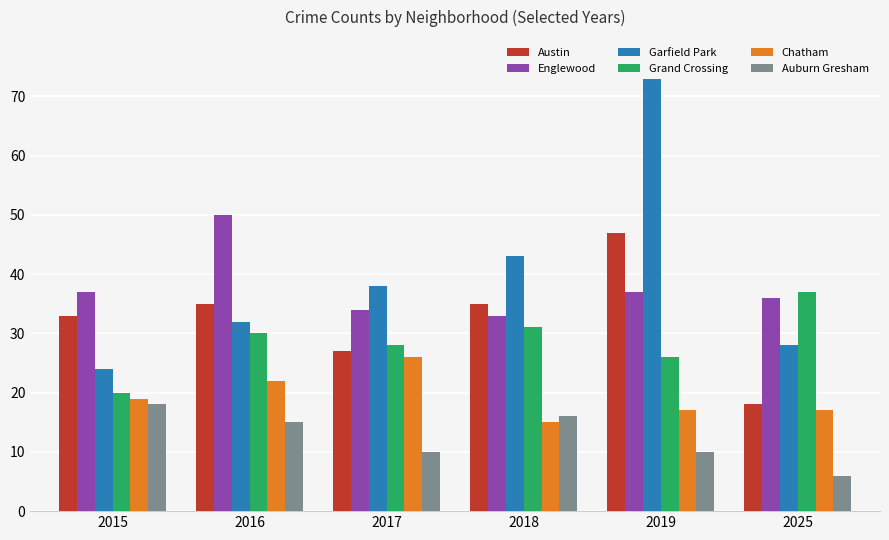

Reading left to right, what are all the values shown in this chart?

Austin: 2015=33	2016=35	2017=27	2018=35	2019=47	2025=18
Englewood: 2015=37	2016=50	2017=34	2018=33	2019=37	2025=36
Garfield Park: 2015=24	2016=32	2017=38	2018=43	2019=73	2025=28
Grand Crossing: 2015=20	2016=30	2017=28	2018=31	2019=26	2025=37
Chatham: 2015=19	2016=22	2017=26	2018=15	2019=17	2025=17
Auburn Gresham: 2015=18	2016=15	2017=10	2018=16	2019=10	2025=6